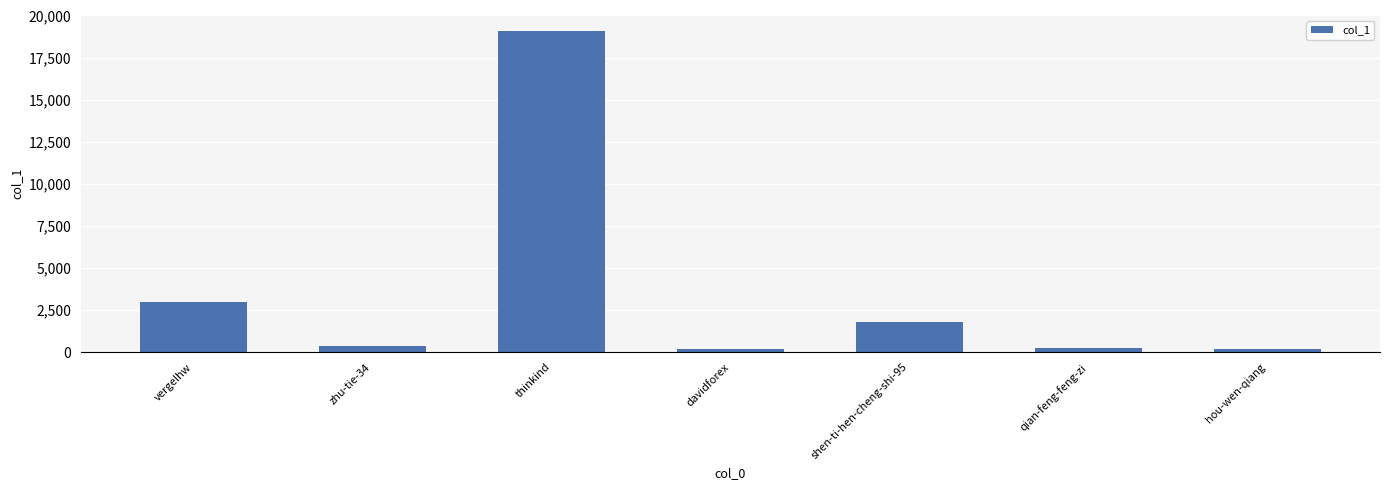

The value at hou-wen-qiang is 197. True or false?

True